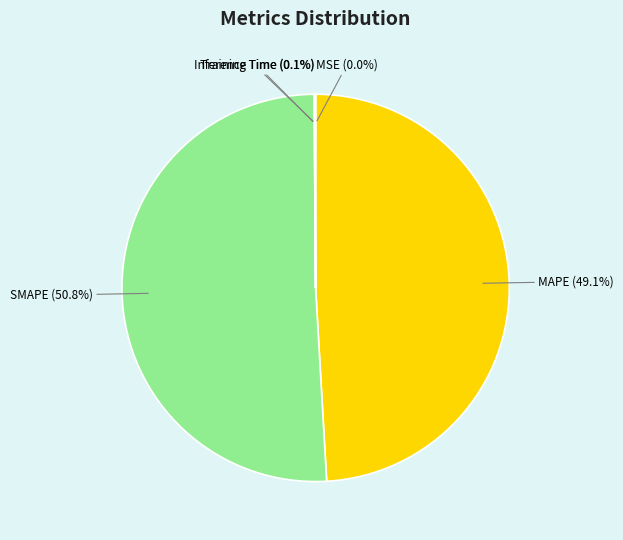

Which category has the biggest portion of the pie?

SMAPE